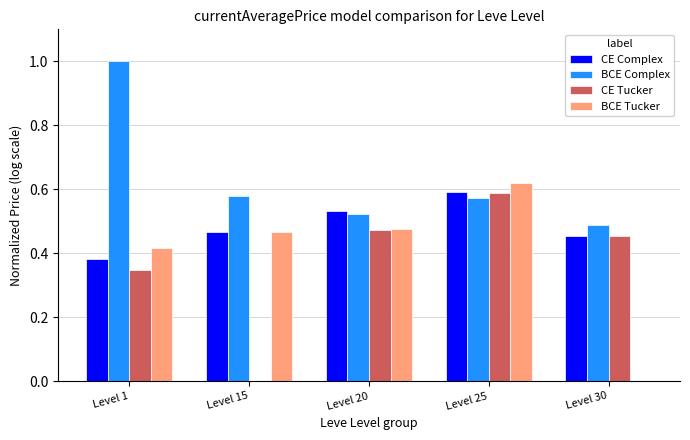

What are all the series names shown in the legend?

CE Complex, BCE Complex, CE Tucker, BCE Tucker